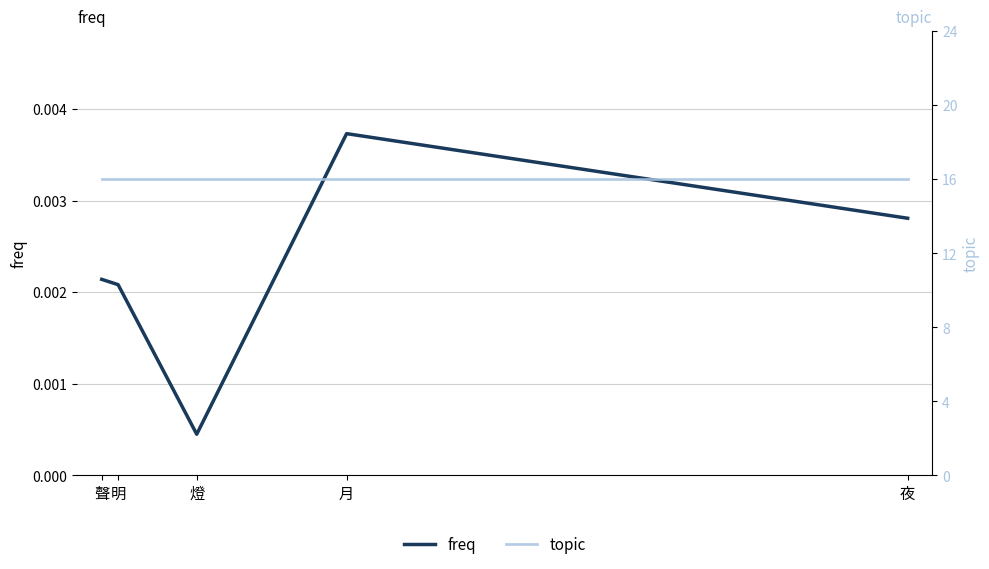

True or false: freq and topic intersect in this chart.

False